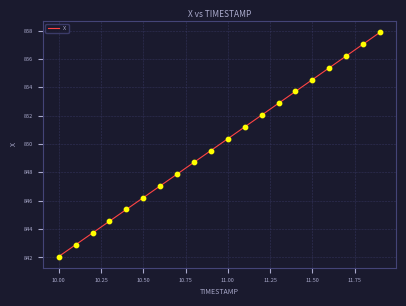

What is the greatest value displayed?

857.9